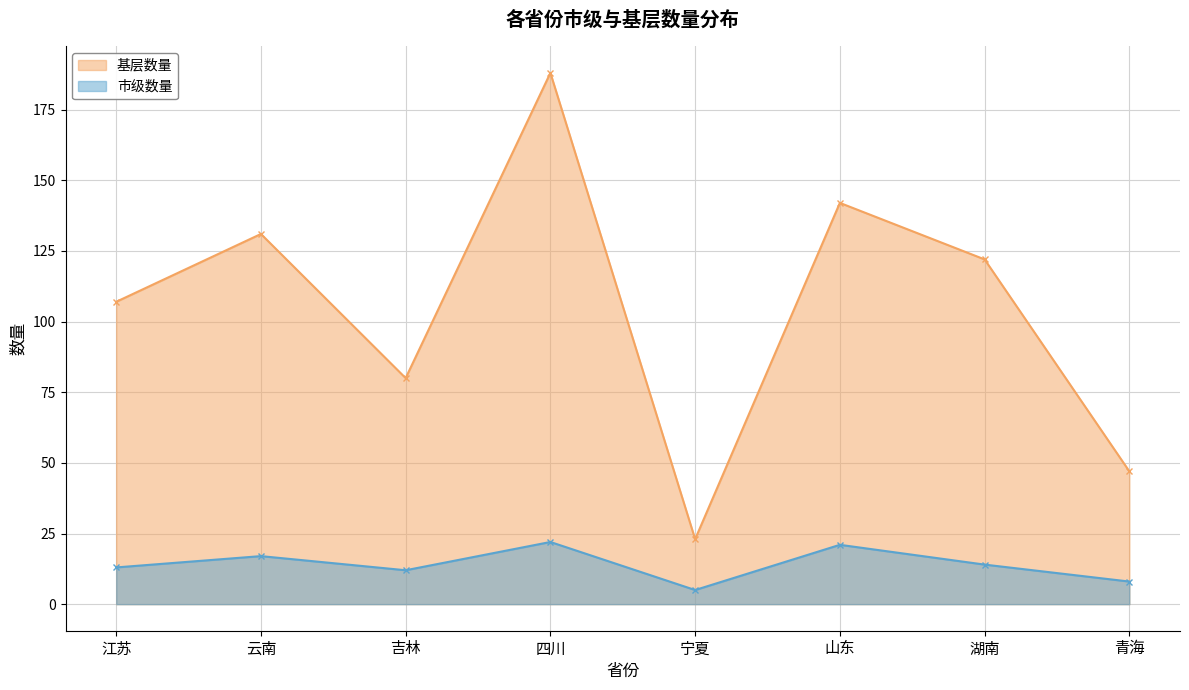

In 基层数量, how many points are lower than both neighbors (excluding endpoints)?

2